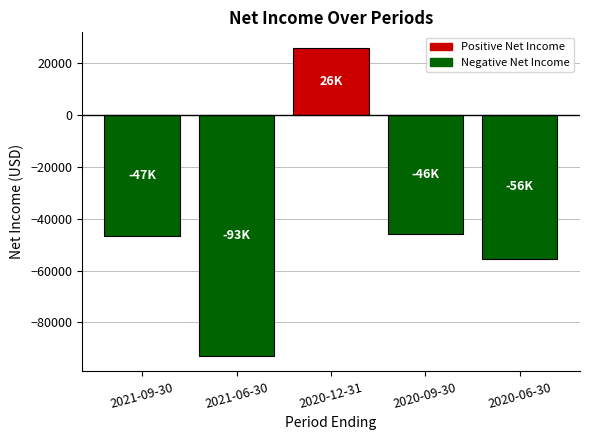

Reading left to right, transcribe all the data shown in this chart.

-46700	-93000	26000	-45900	-55500